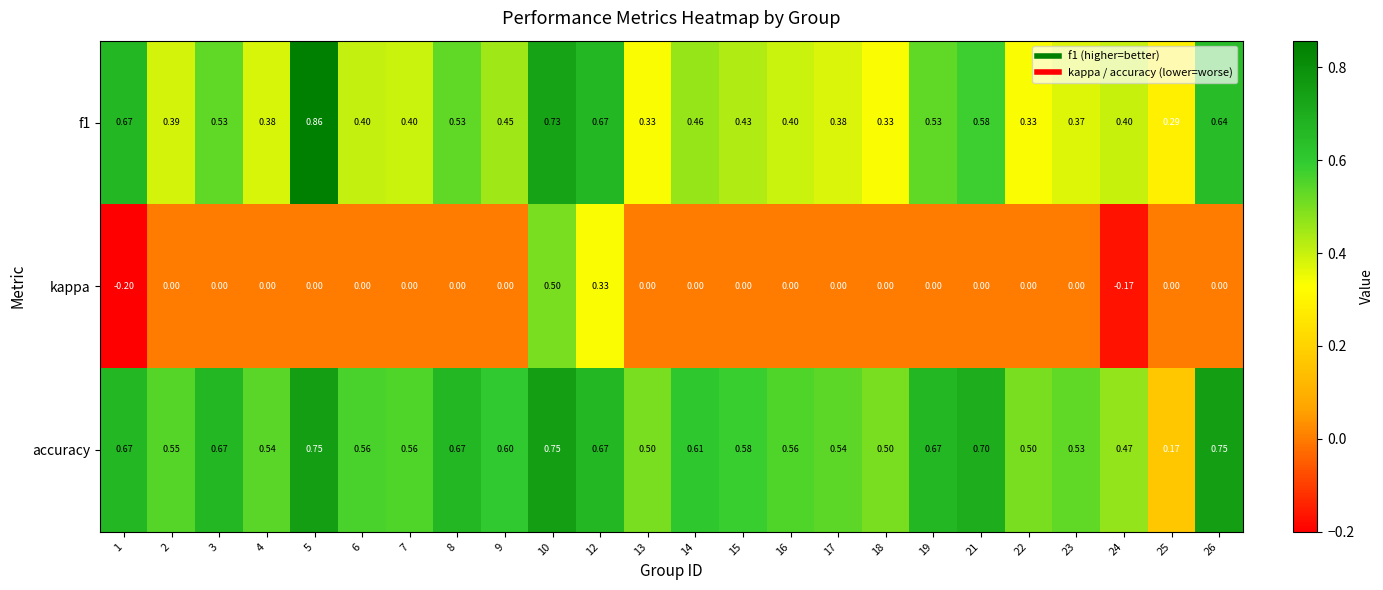

List the series in order of their peak value, lowest first.

kappa, accuracy, f1